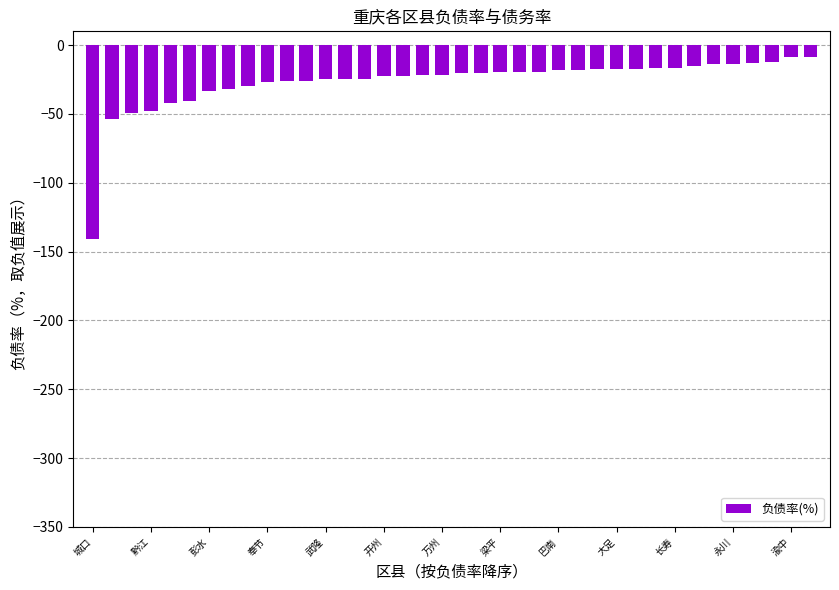

What is the greatest value displayed?

-8.4